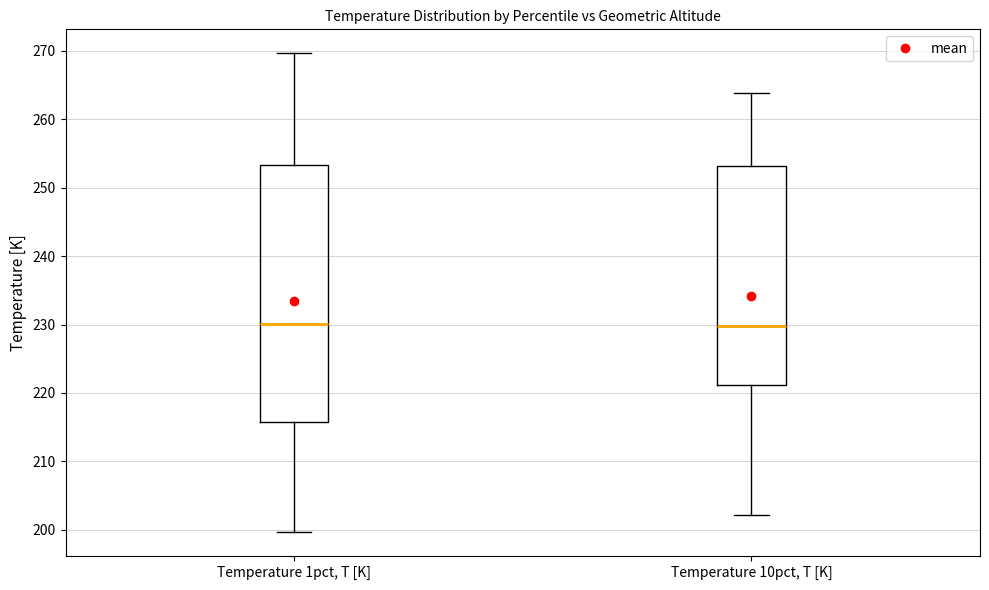

Reading left to right, read every box against the y-axis: the position of its median line, the range the box covers, and the ends of its whiskers. The values are not printed on the chart, so give them approximately, as read against the axis.

Temperature 1pct, T [K]: median 230, box 216 to 253, whiskers 200 to 270
Temperature 10pct, T [K]: median 230, box 221 to 253, whiskers 202 to 264